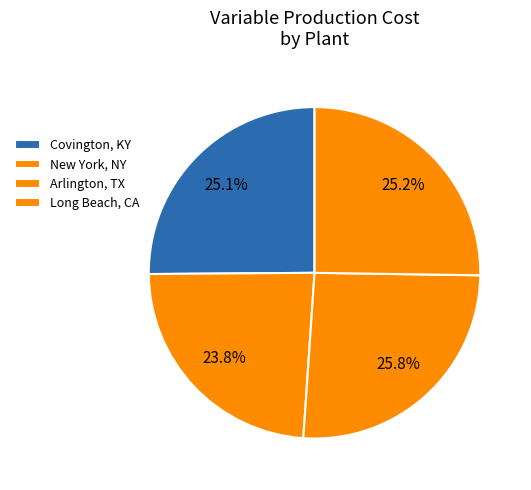

Count the number of slices in the pie.

4